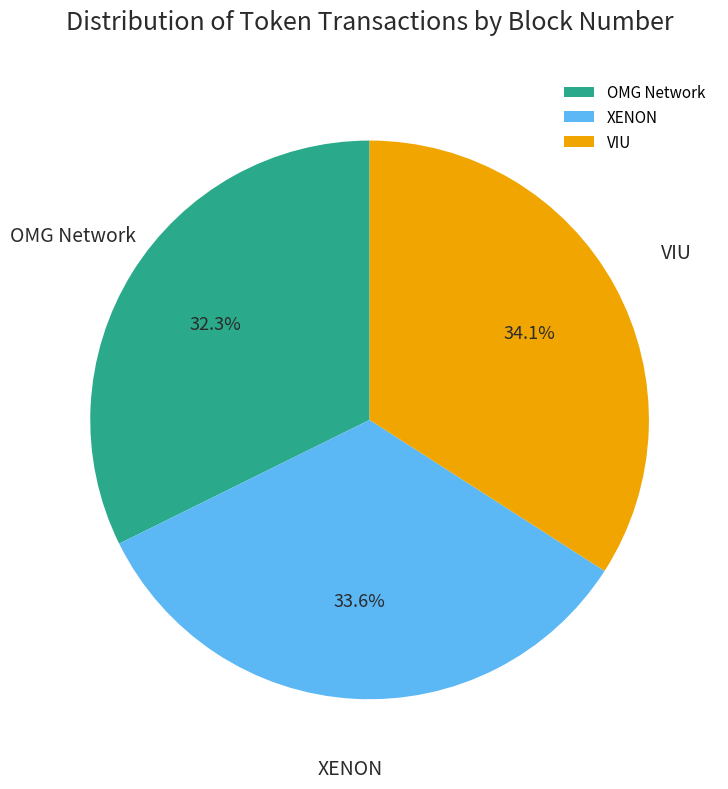

What portion of the pie excludes XENON?

66.4%